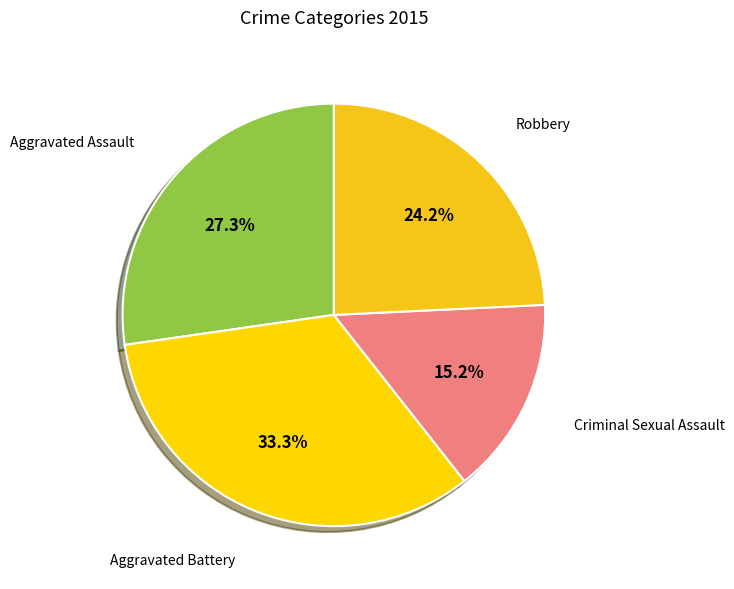

True or false: Robbery accounts for 24% of the total.

True